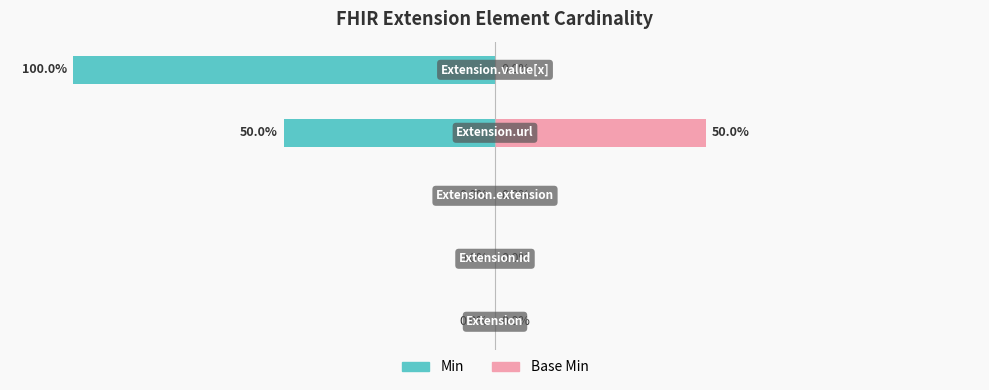

What is the difference between the maximum and minimum values in the Base Min series?

50